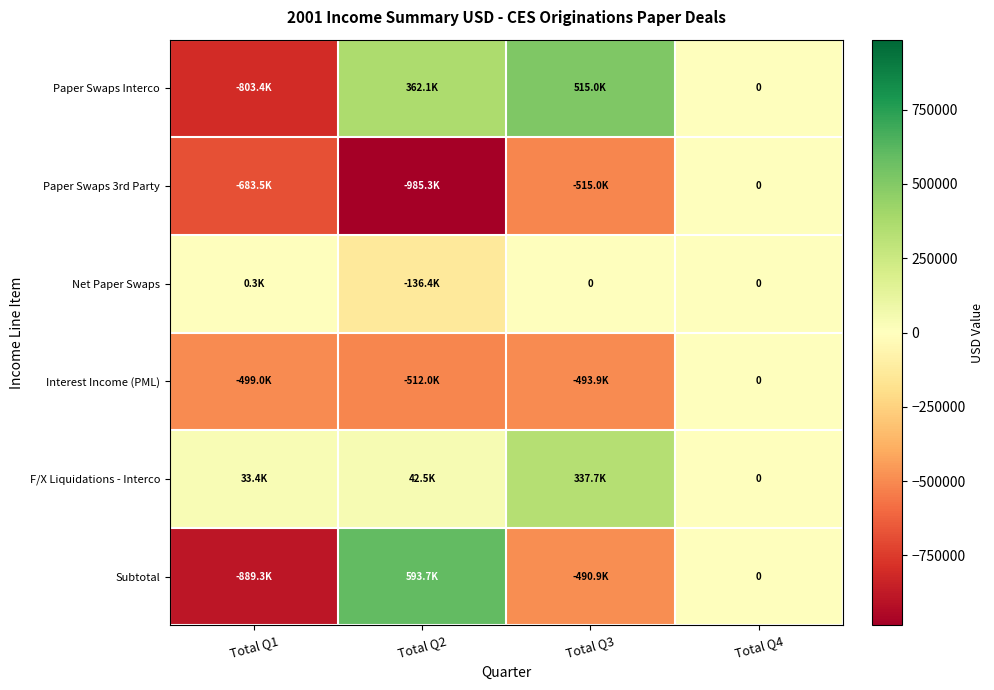

What is the sum of all Paper Swaps 3rd Party values?

-2183827.1